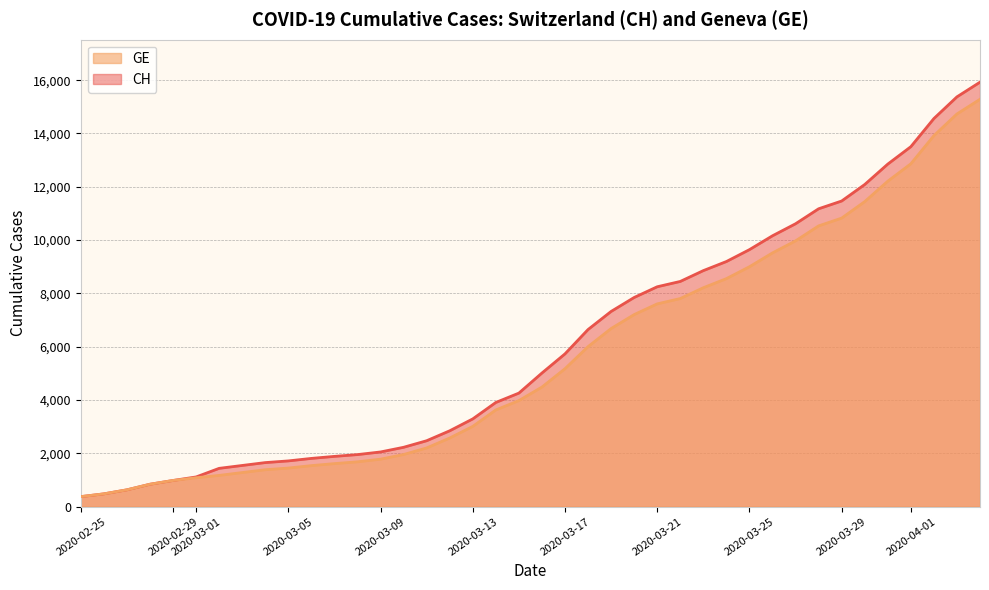

What is the difference between the maximum and second lowest values in the GE series?

14805